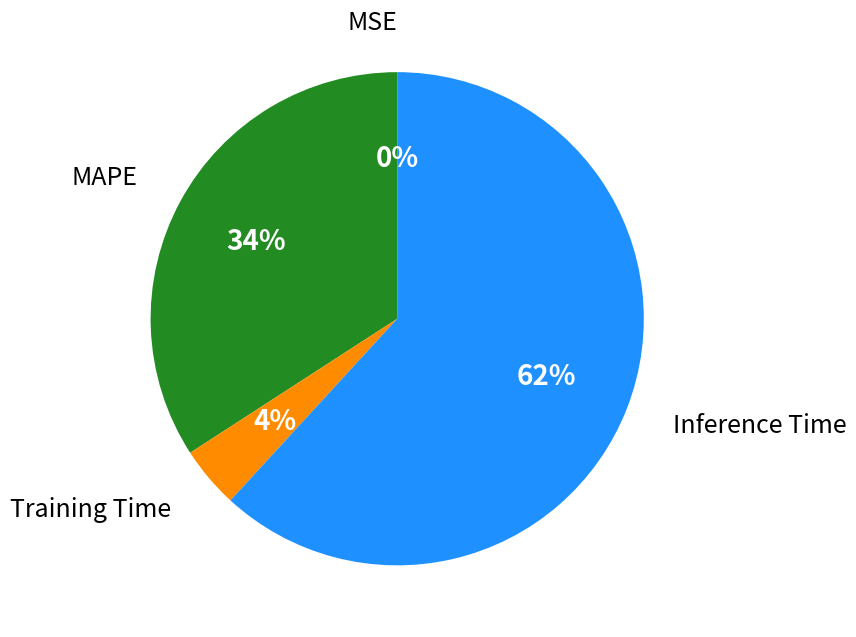

To the nearest percent, what is the difference between the largest and smallest slice percentages?

62%